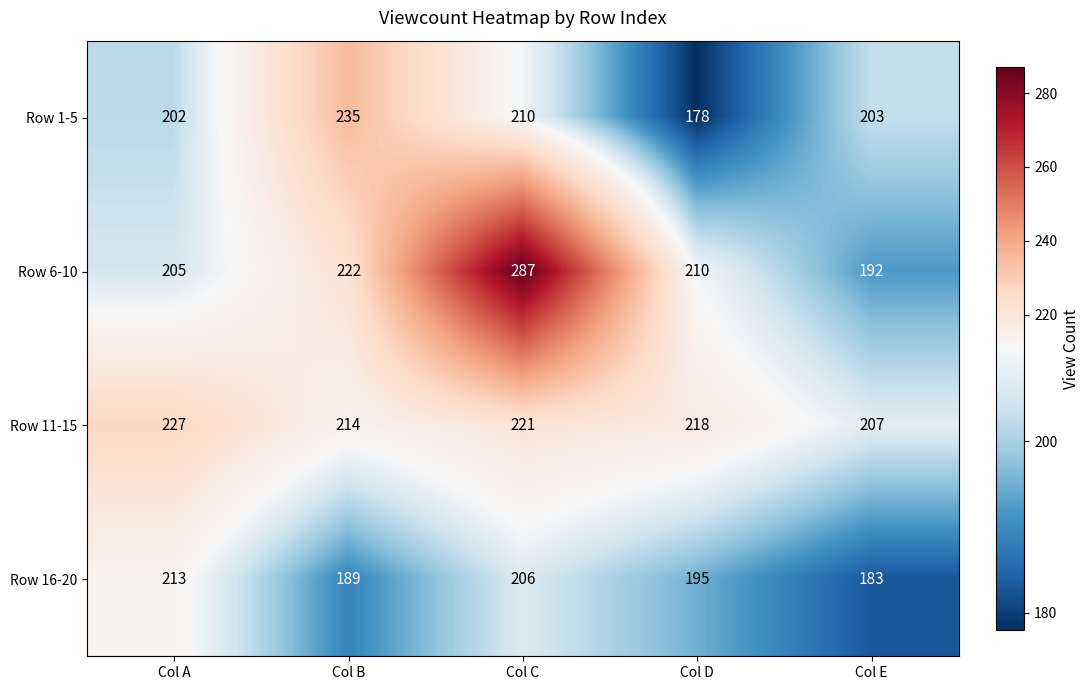

At which label is Row 16-20 closest to 198?

Col D